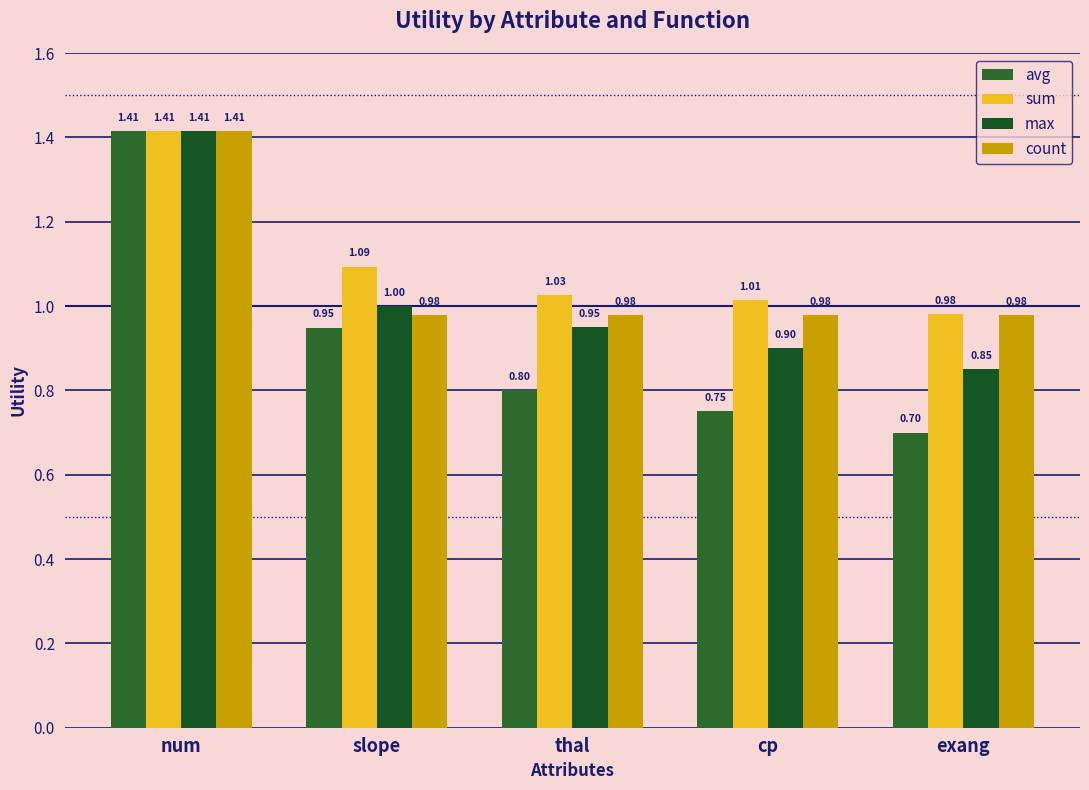

Between num and cp, which is larger?

num